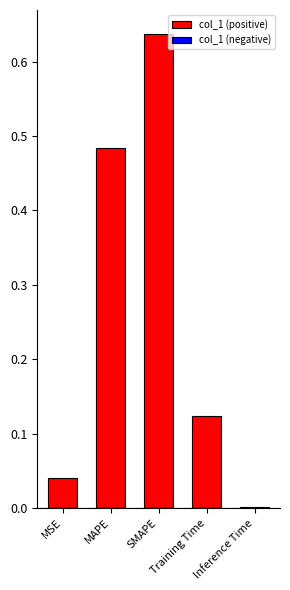

What is the sum of all values?

1.3